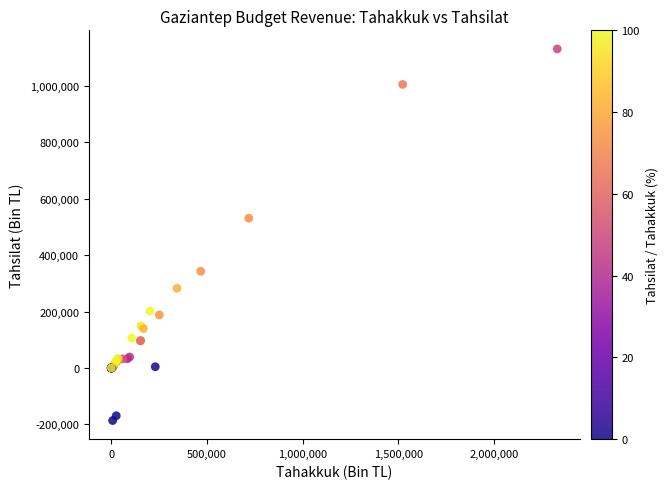

What Y value in the scatter plot is closest to 472696?

531254